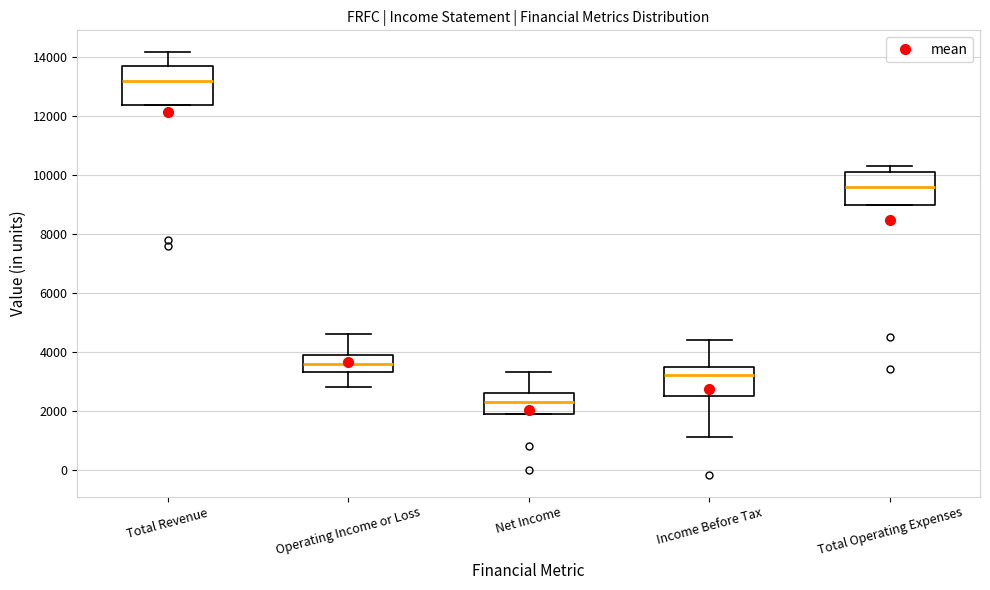

Which box has the lowest median line?

Net Income